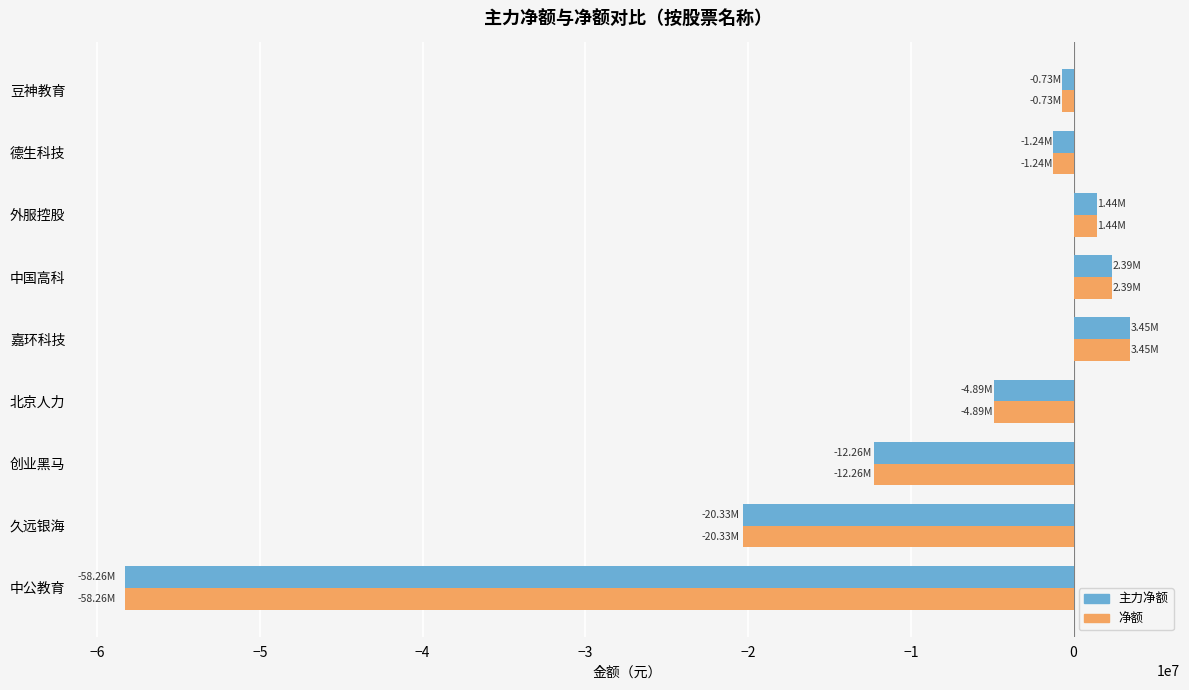

Where is 净额 nearest to the value -27401240?

久远银海